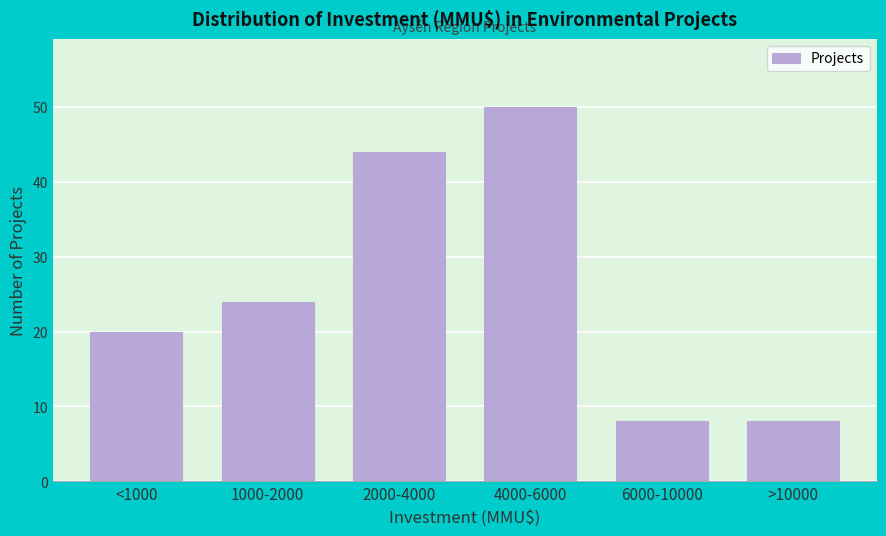

Reading right to left, list all the values displayed in this chart.

>10000=8	6000-10000=8	4000-6000=50	2000-4000=44	1000-2000=24	<1000=20